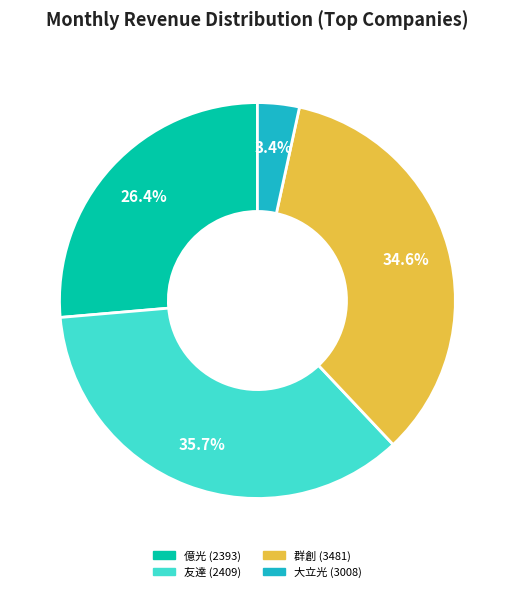

Is it true that 群創 (3481) is 35% of the pie?

True